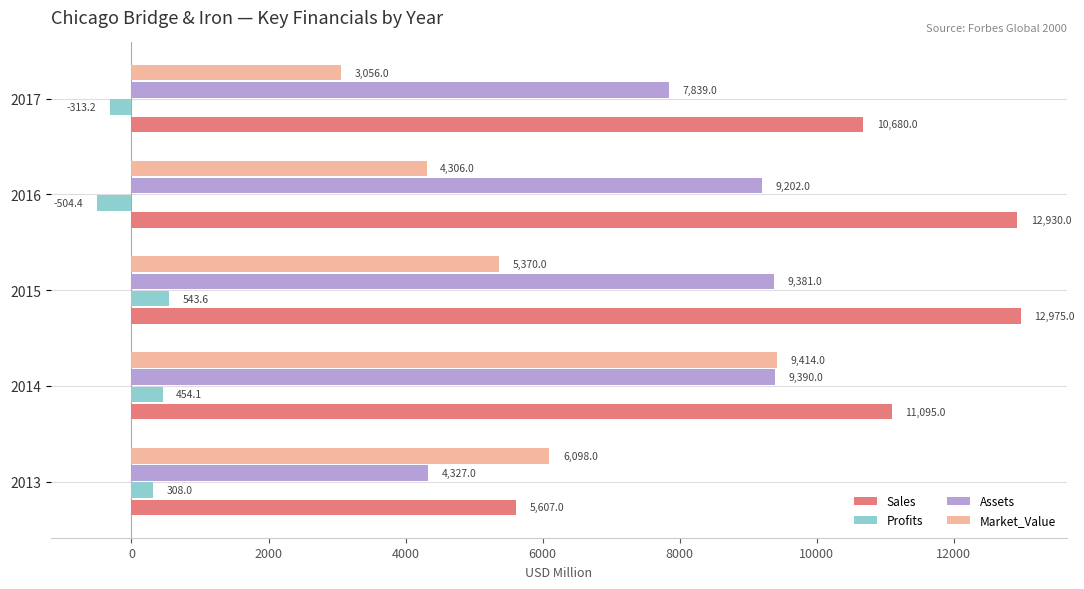

Which series has the largest range (max minus min)?

Sales